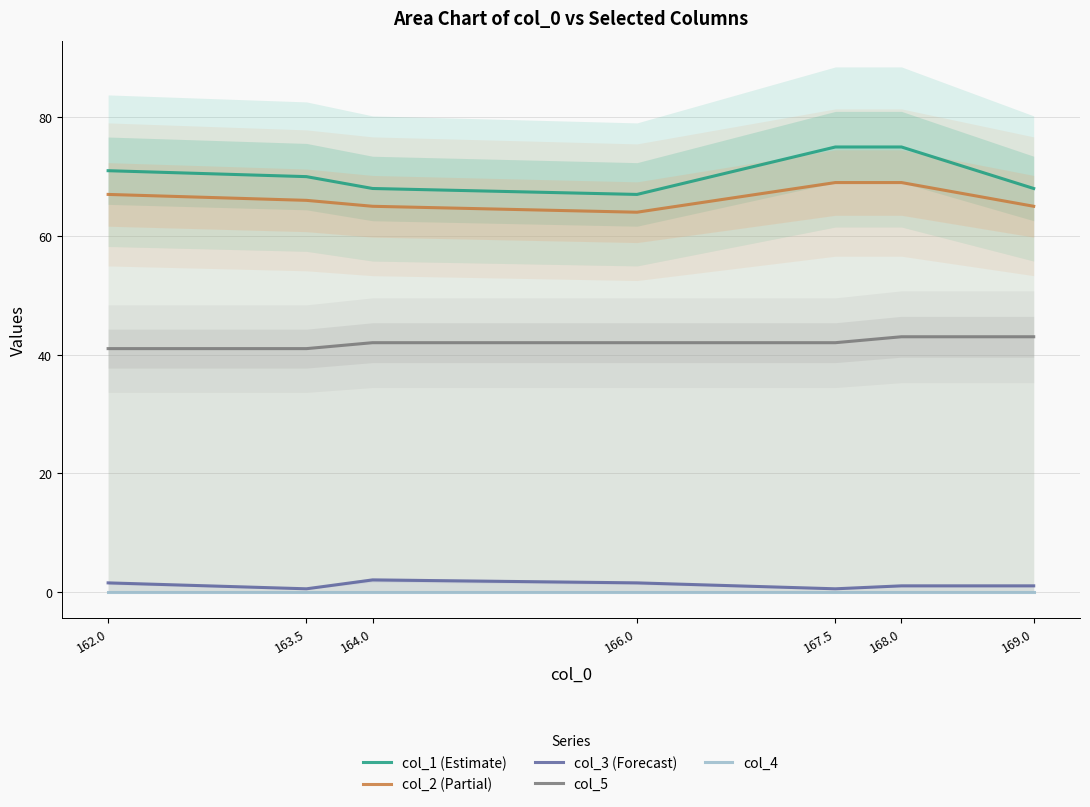

True or false: col_1 (Estimate) and col_2 (Partial) cross at least once.

False